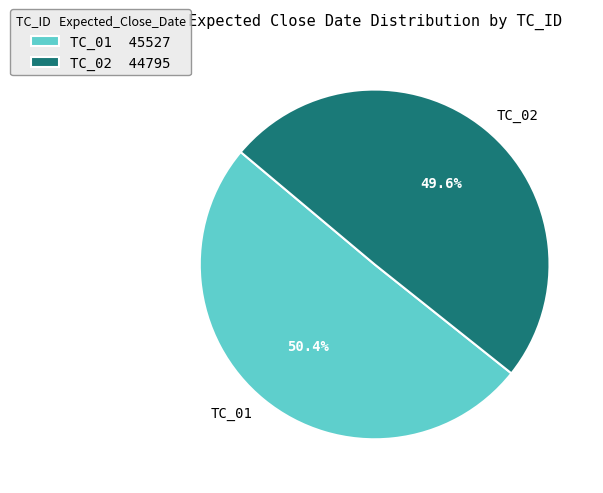

How many segments does this pie chart have?

2